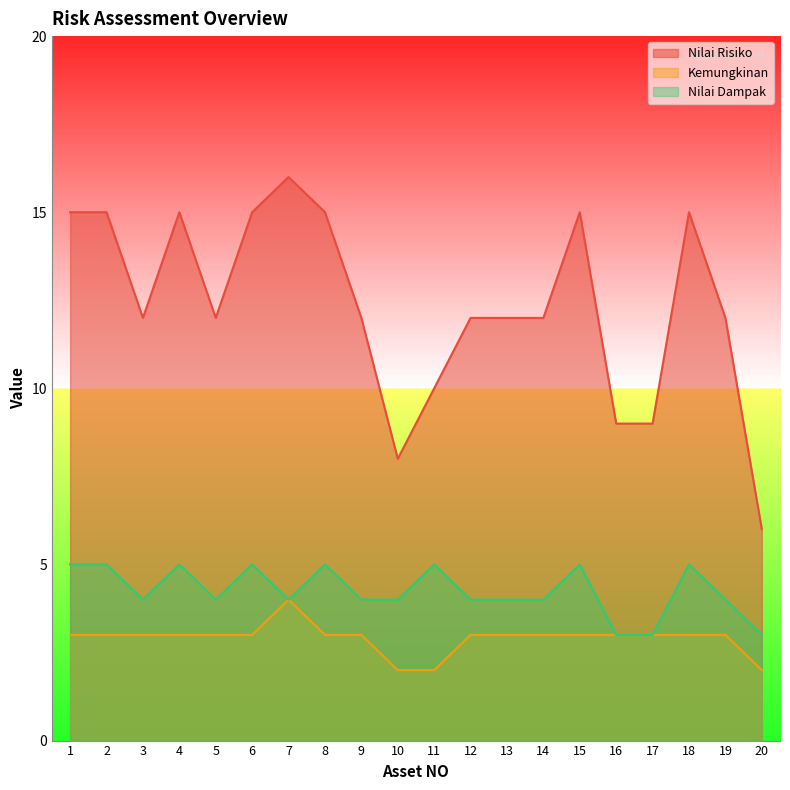

True or false: Kemungkinan and Nilai Dampak cross at least once.

False